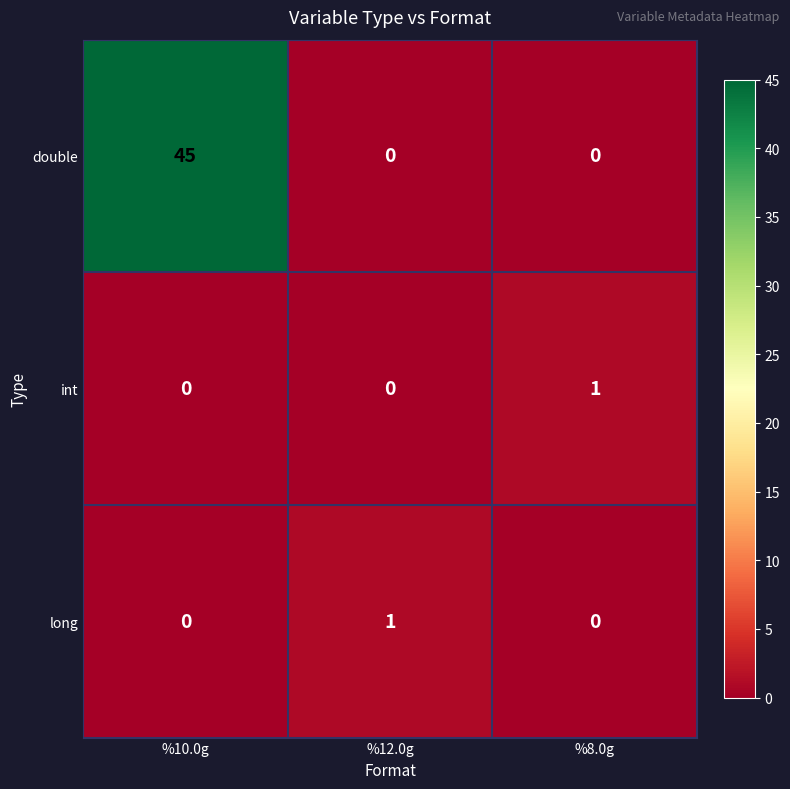

Count the number of data series in this chart.

3